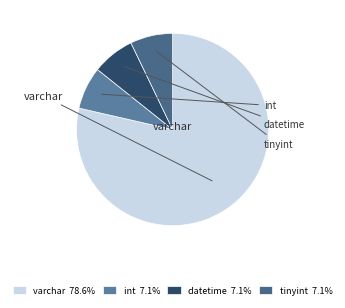

To the nearest percent, what is the difference between the largest and smallest slice percentages?

71%